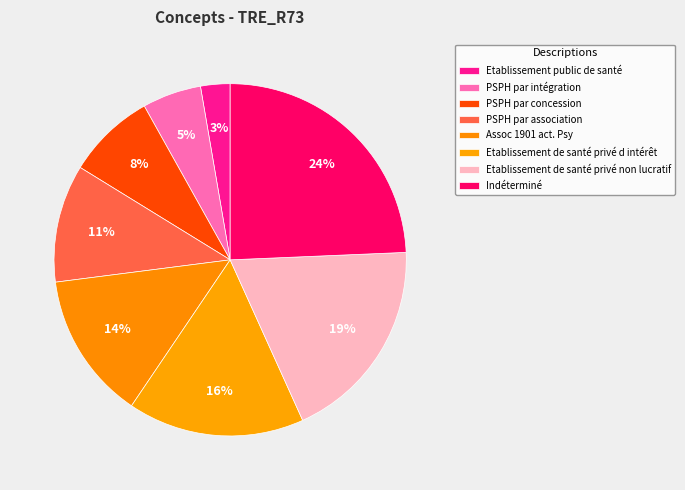

Does Assoc 1901 act. Psy account for over 50% of the chart?

No